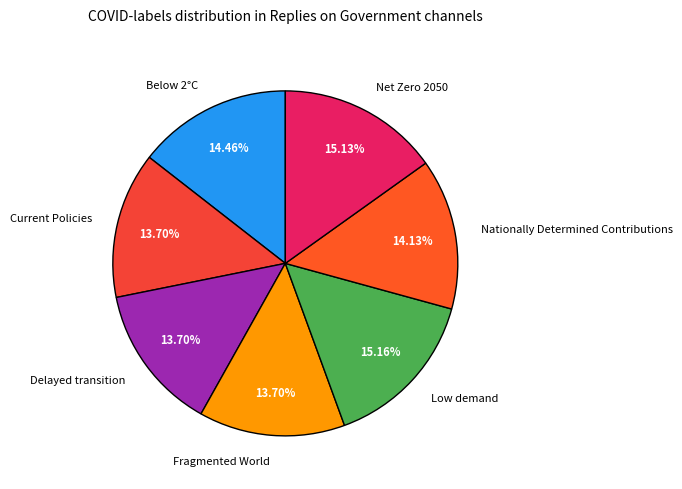

How much of the chart is everything except Current Policies?

86.3%